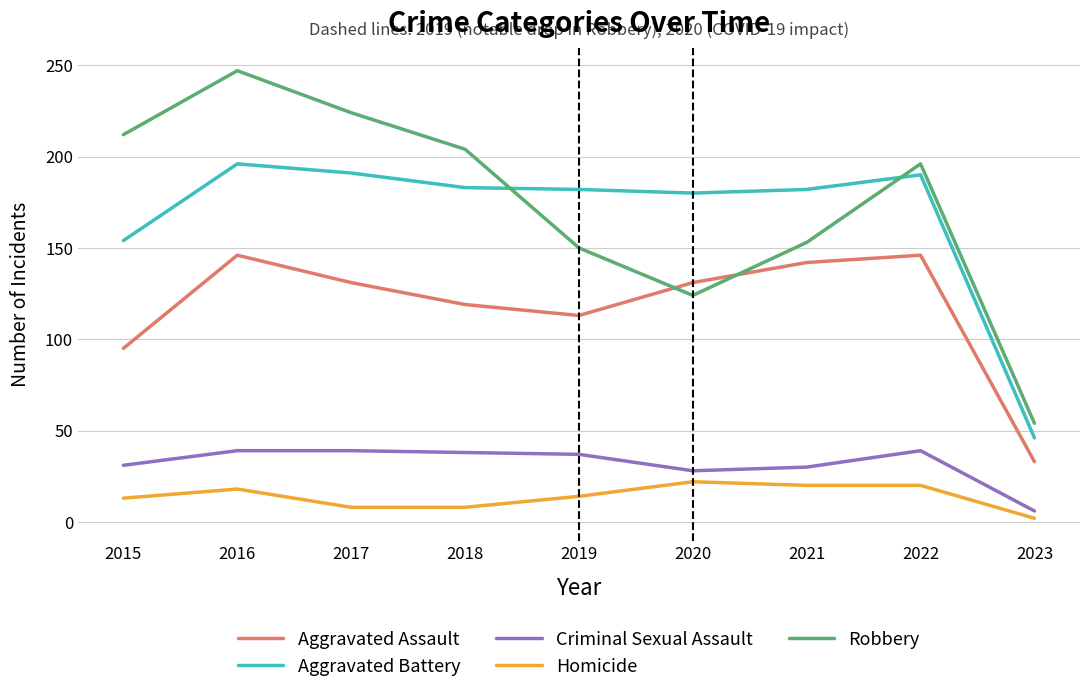

True or false: Robbery and Homicide intersect in this chart.

False